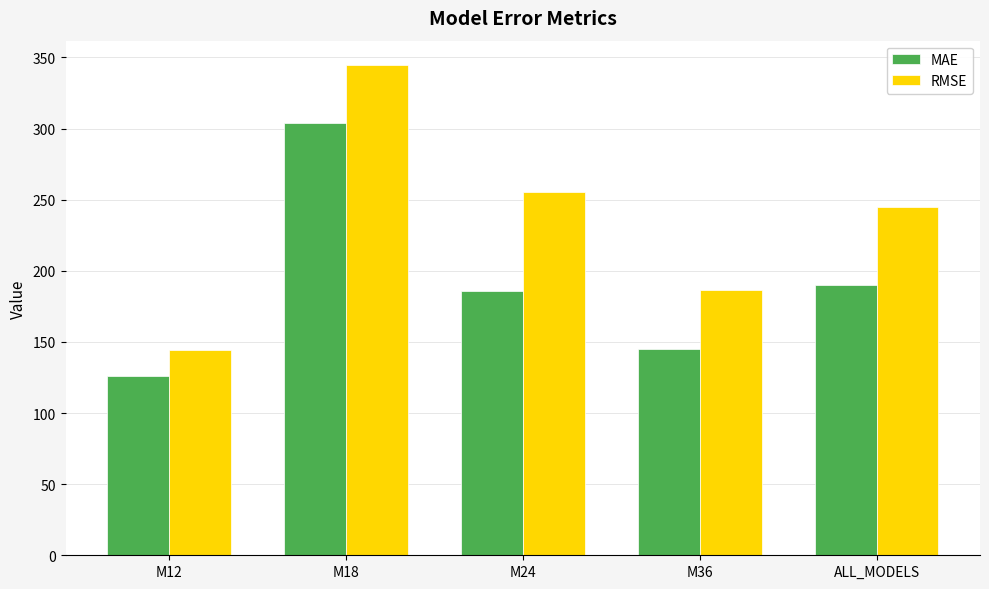

True or false: MAE has a value of 190.2 at ALL_MODELS.

True